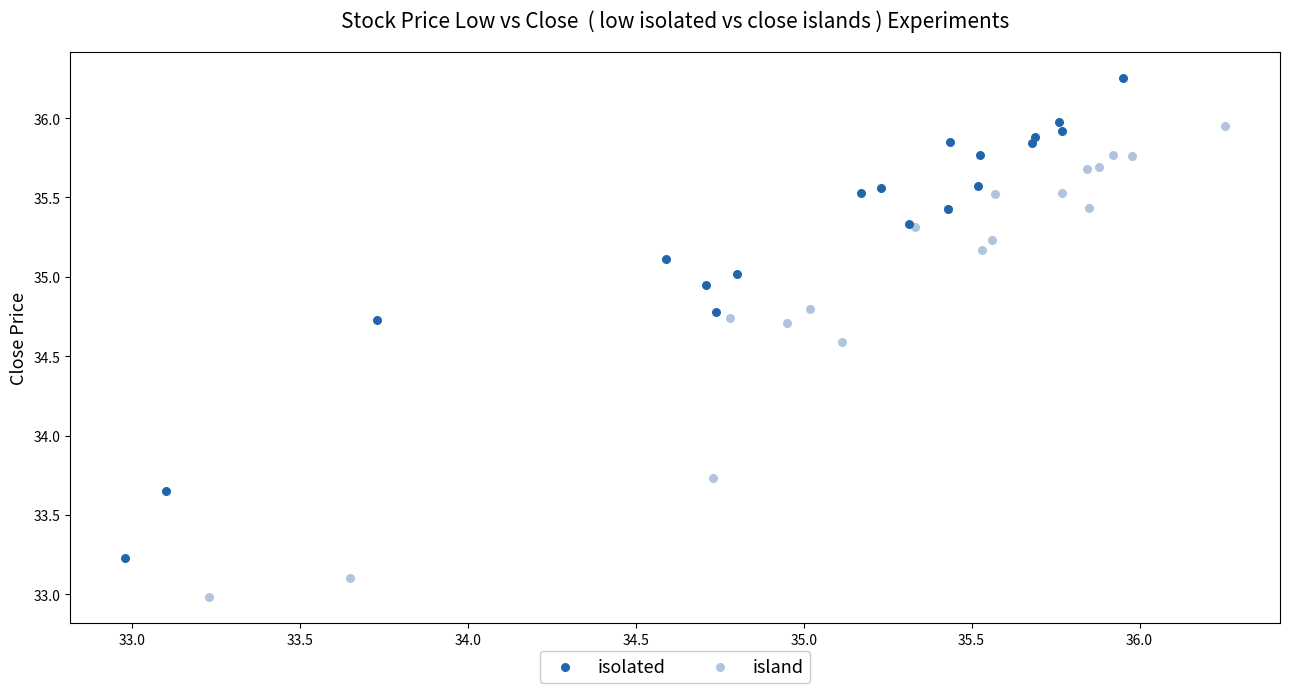

Which series reaches the minimum Y coordinate?

island